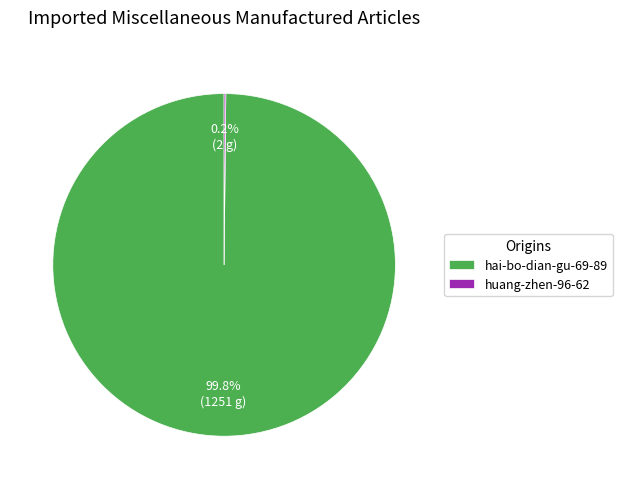

What portion of the pie excludes hai-bo-dian-gu-69-89?

0.2%